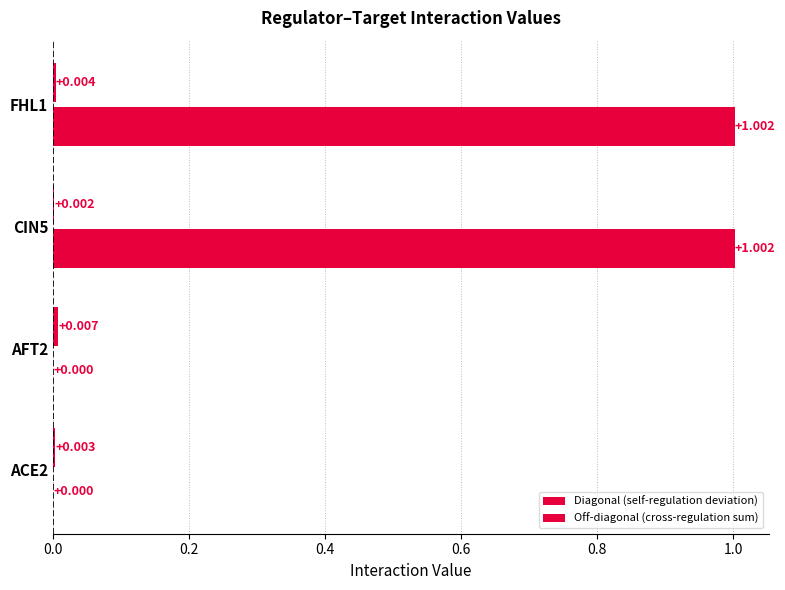

How many positive values does the Off-diagonal (cross-regulation sum) series have?

2